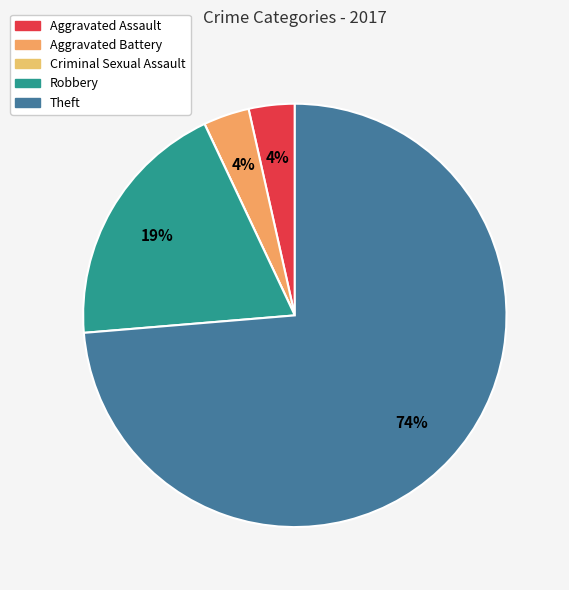

What percentage is the Theft slice, to the nearest percent?

74%